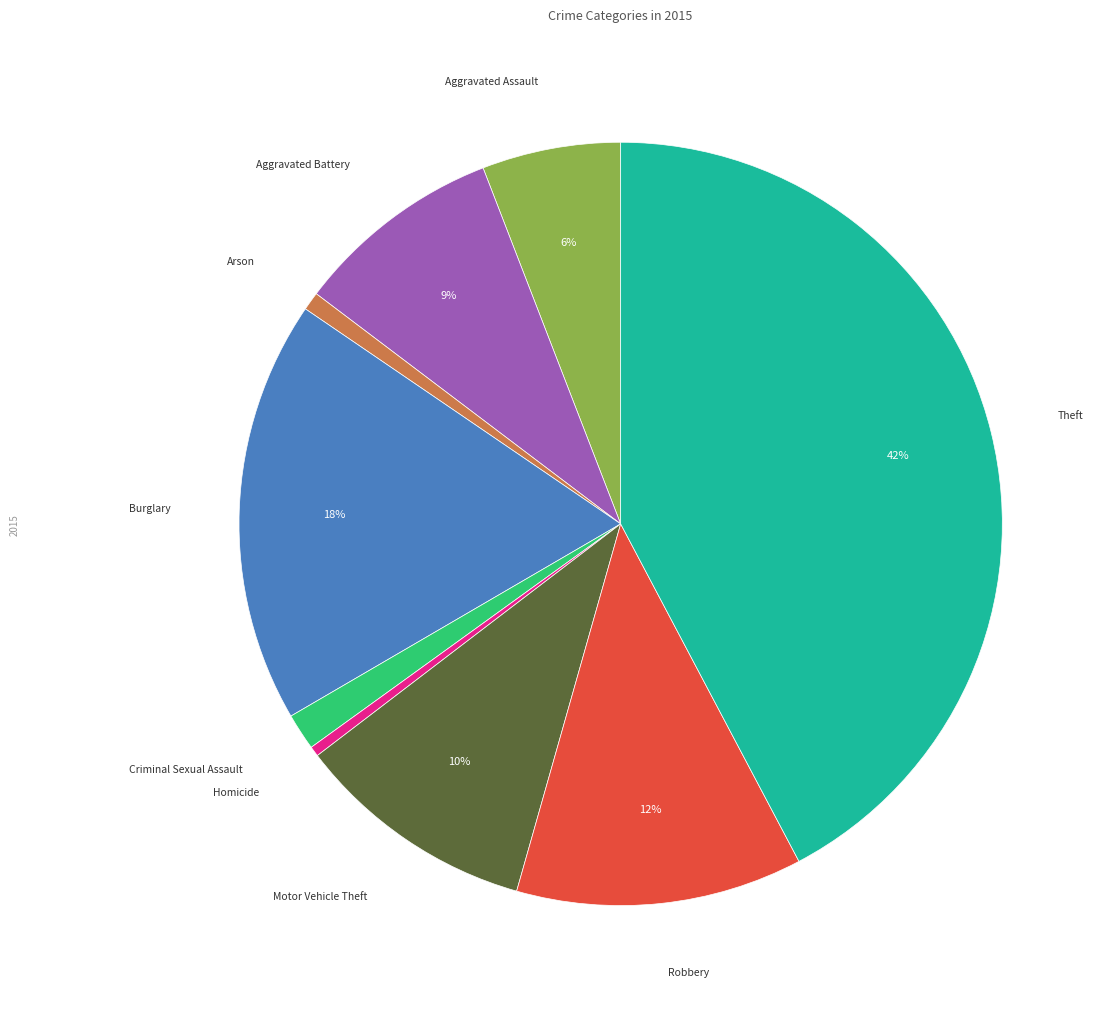

Is there a majority slice in this chart?

No